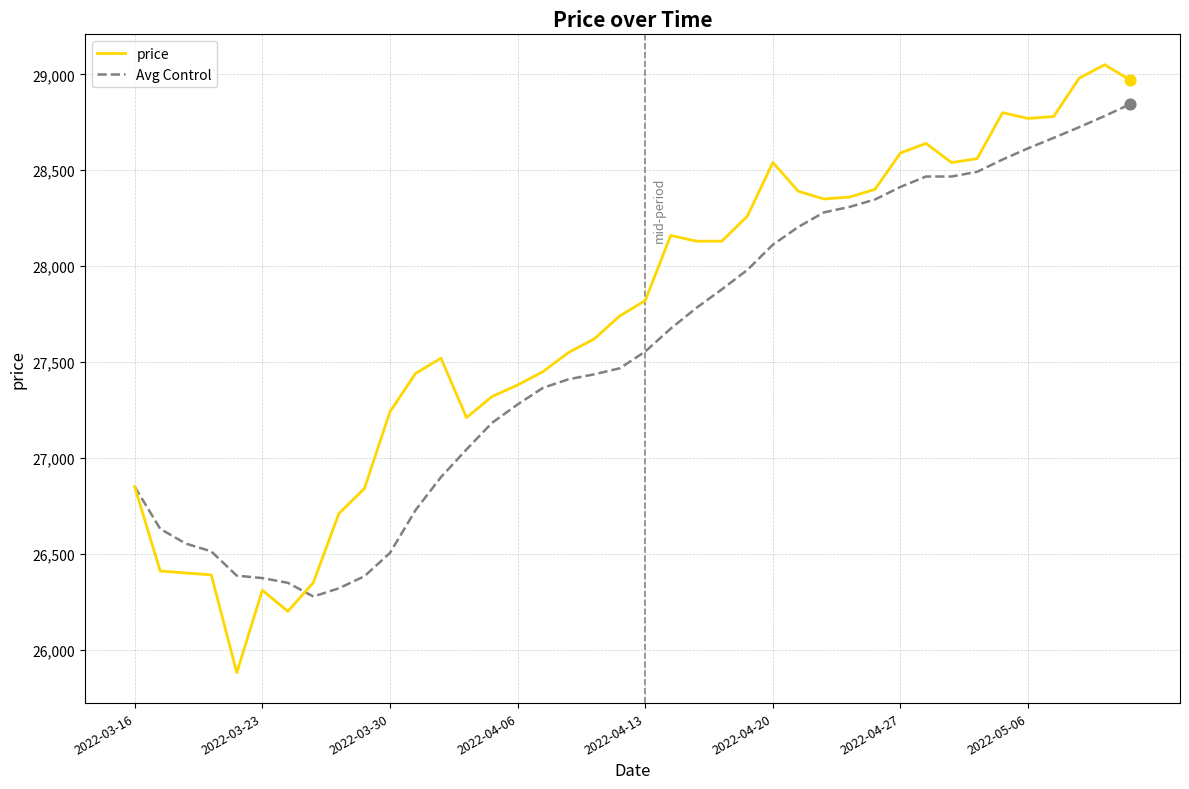

Which series has the largest total across all categories?

price